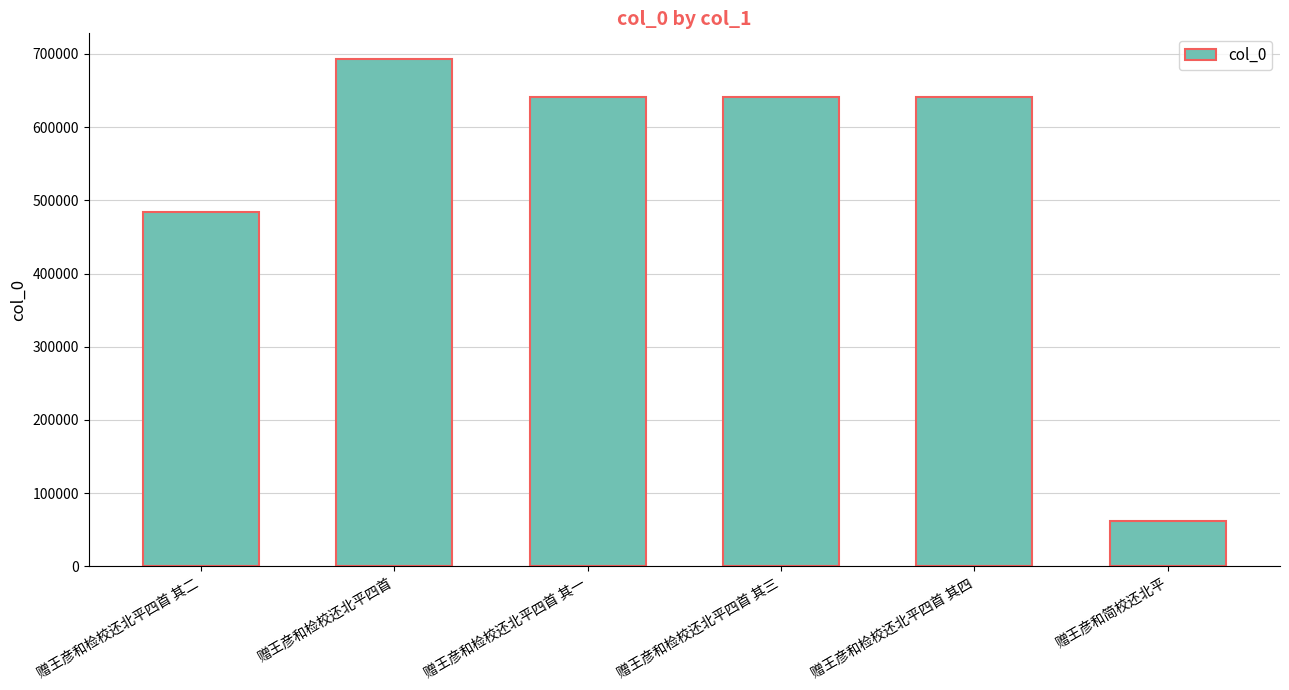

Count the number of data series in this chart.

1